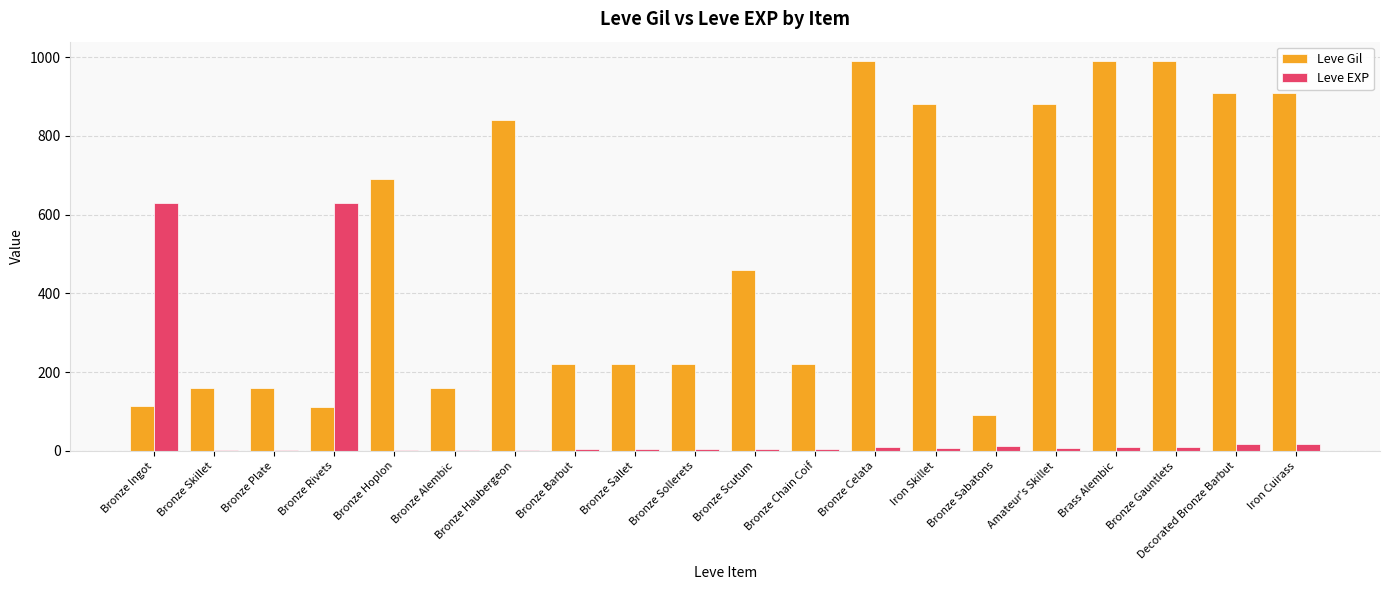

The Leve Gil series shows 116 at Bronze Barbut. True or false?

False